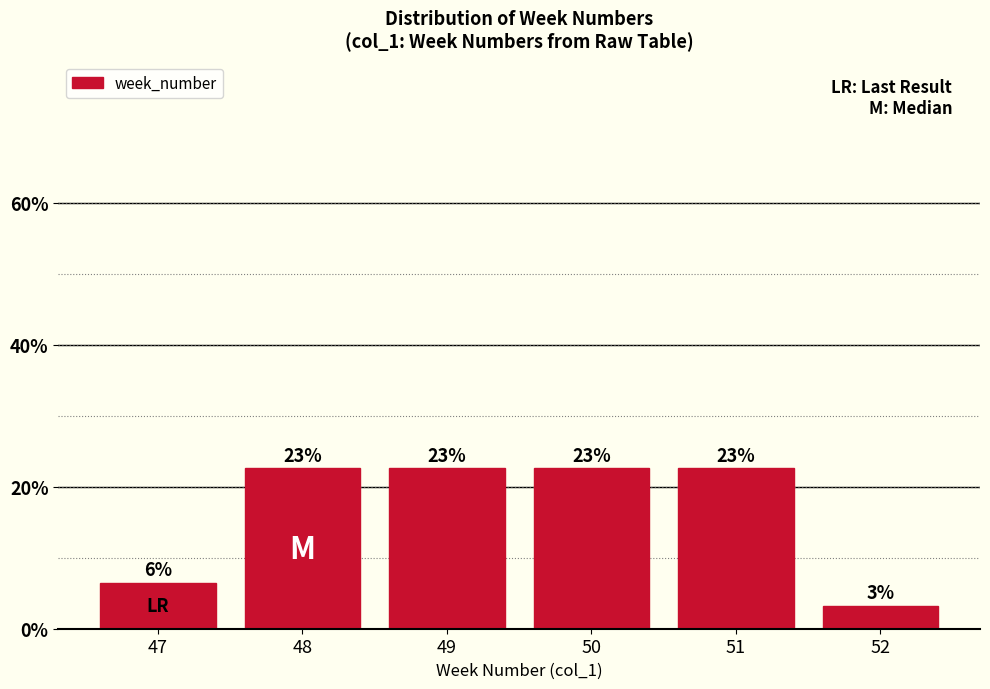

Does the chart contain any negative values?

No